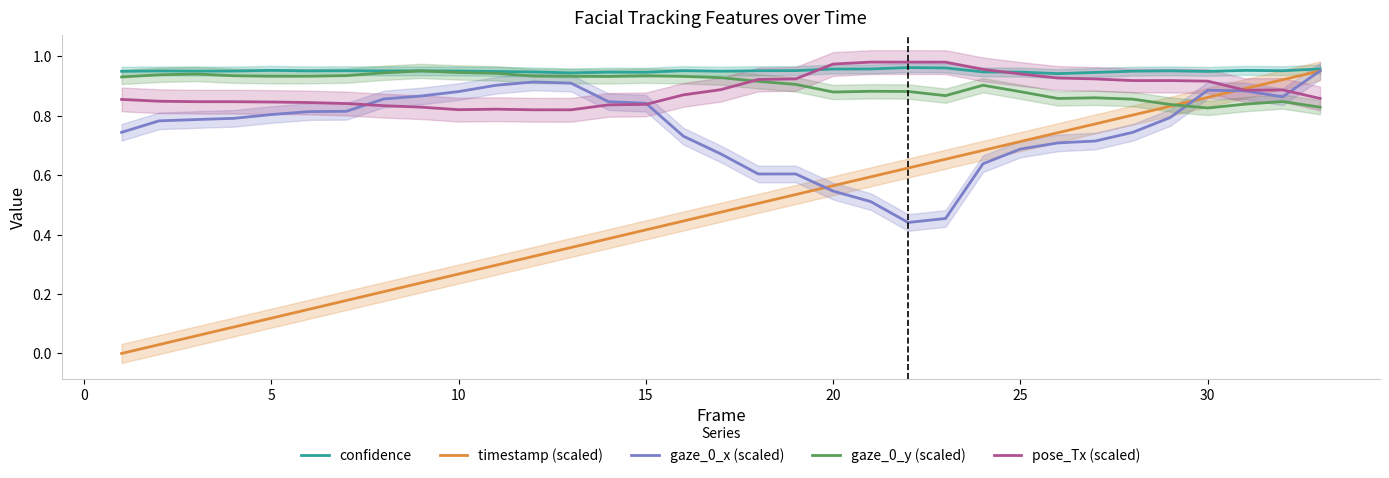

In gaze_0_y (scaled), how many points are higher than both neighbors (excluding endpoints)?

7